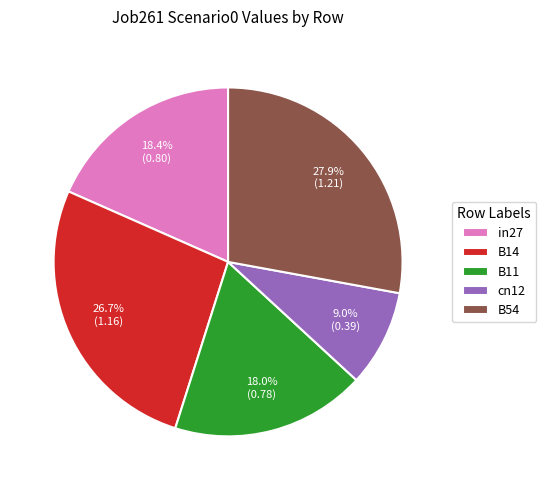

Which slice is the largest?

B54